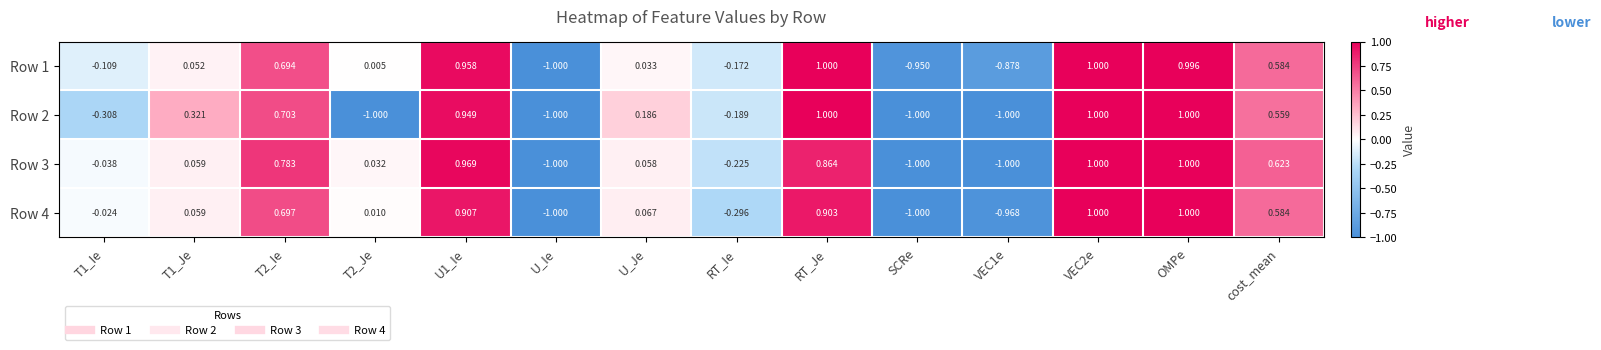

At how many categories does at least one series exceed 0?

9